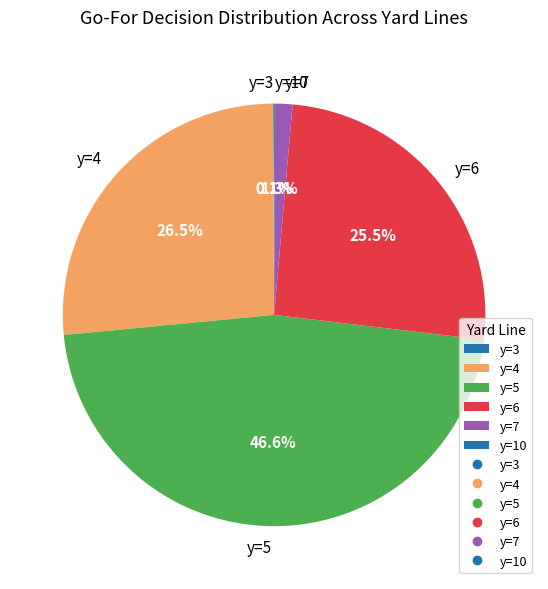

Is there any slice that represents more than half of the pie?

No